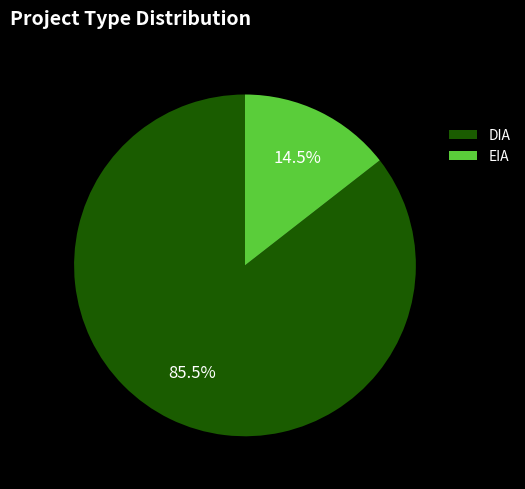

To the nearest percent, what is the difference between the EIA and DIA slice percentages?

71%